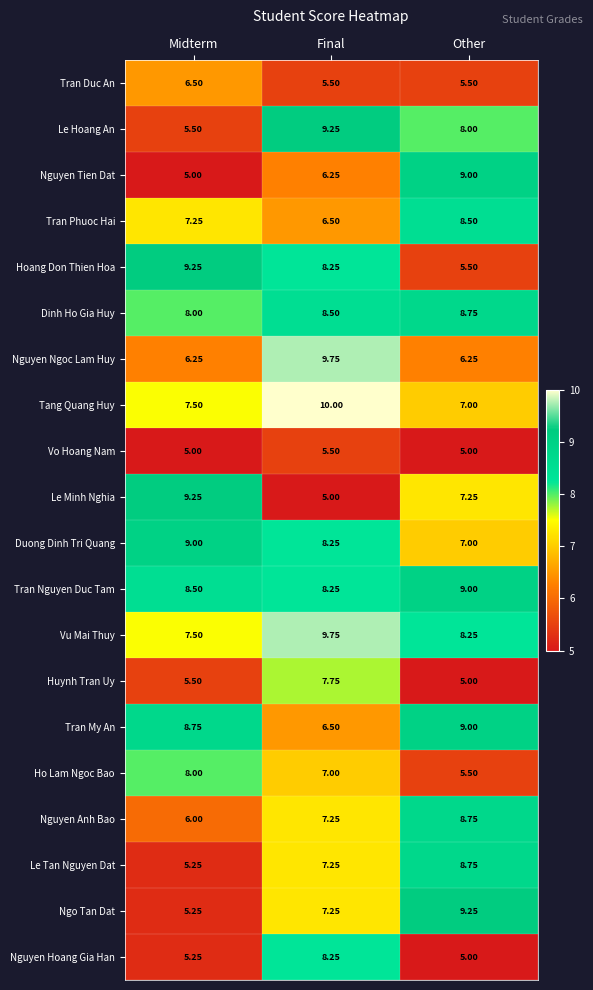

At which category is the sum across all series the highest?

Final